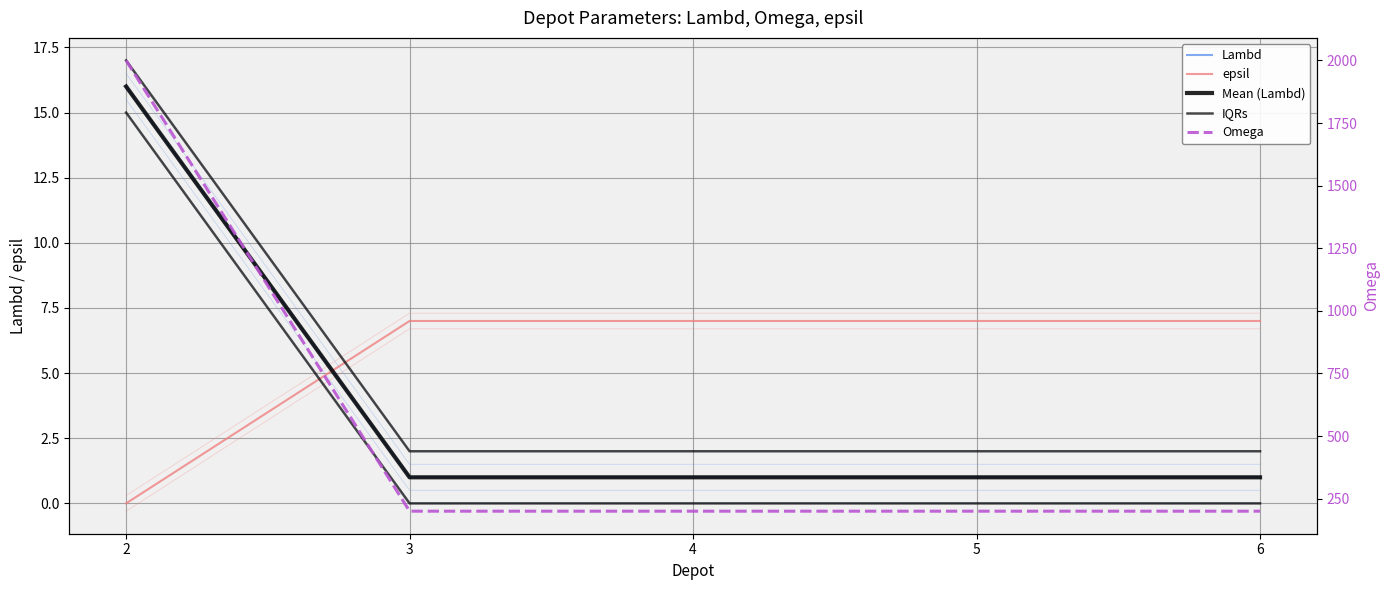

At which category is the sum across all series the highest?

2